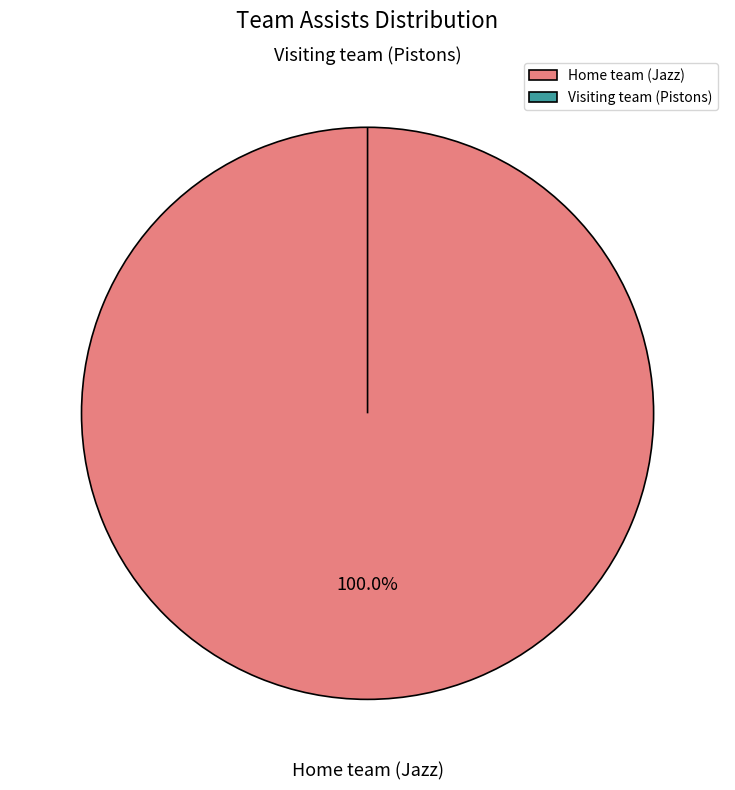

Does Home team (Jazz) account for over 50% of the chart?

Yes